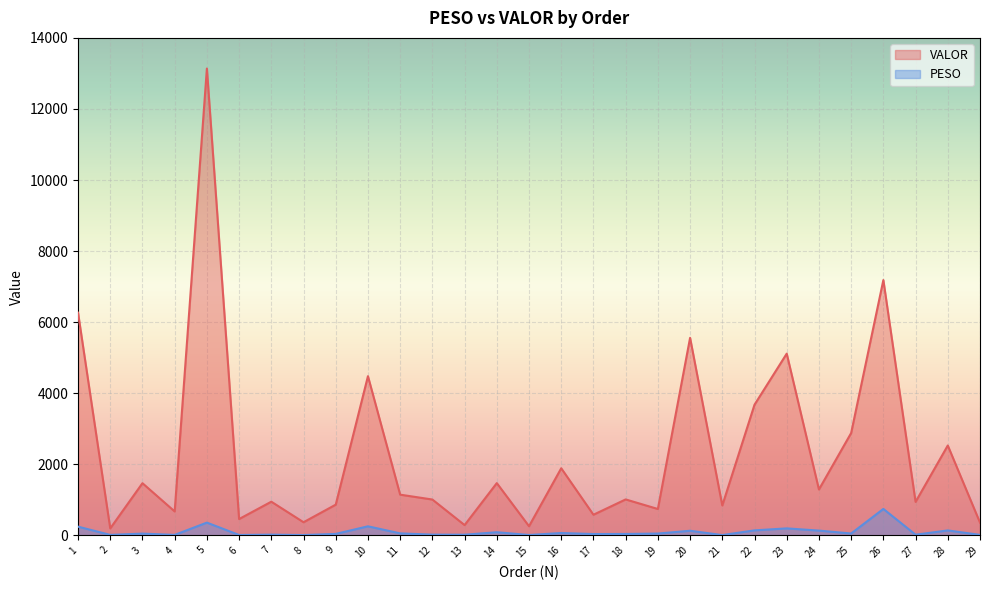

At which label does PESO first exceed 48?

1